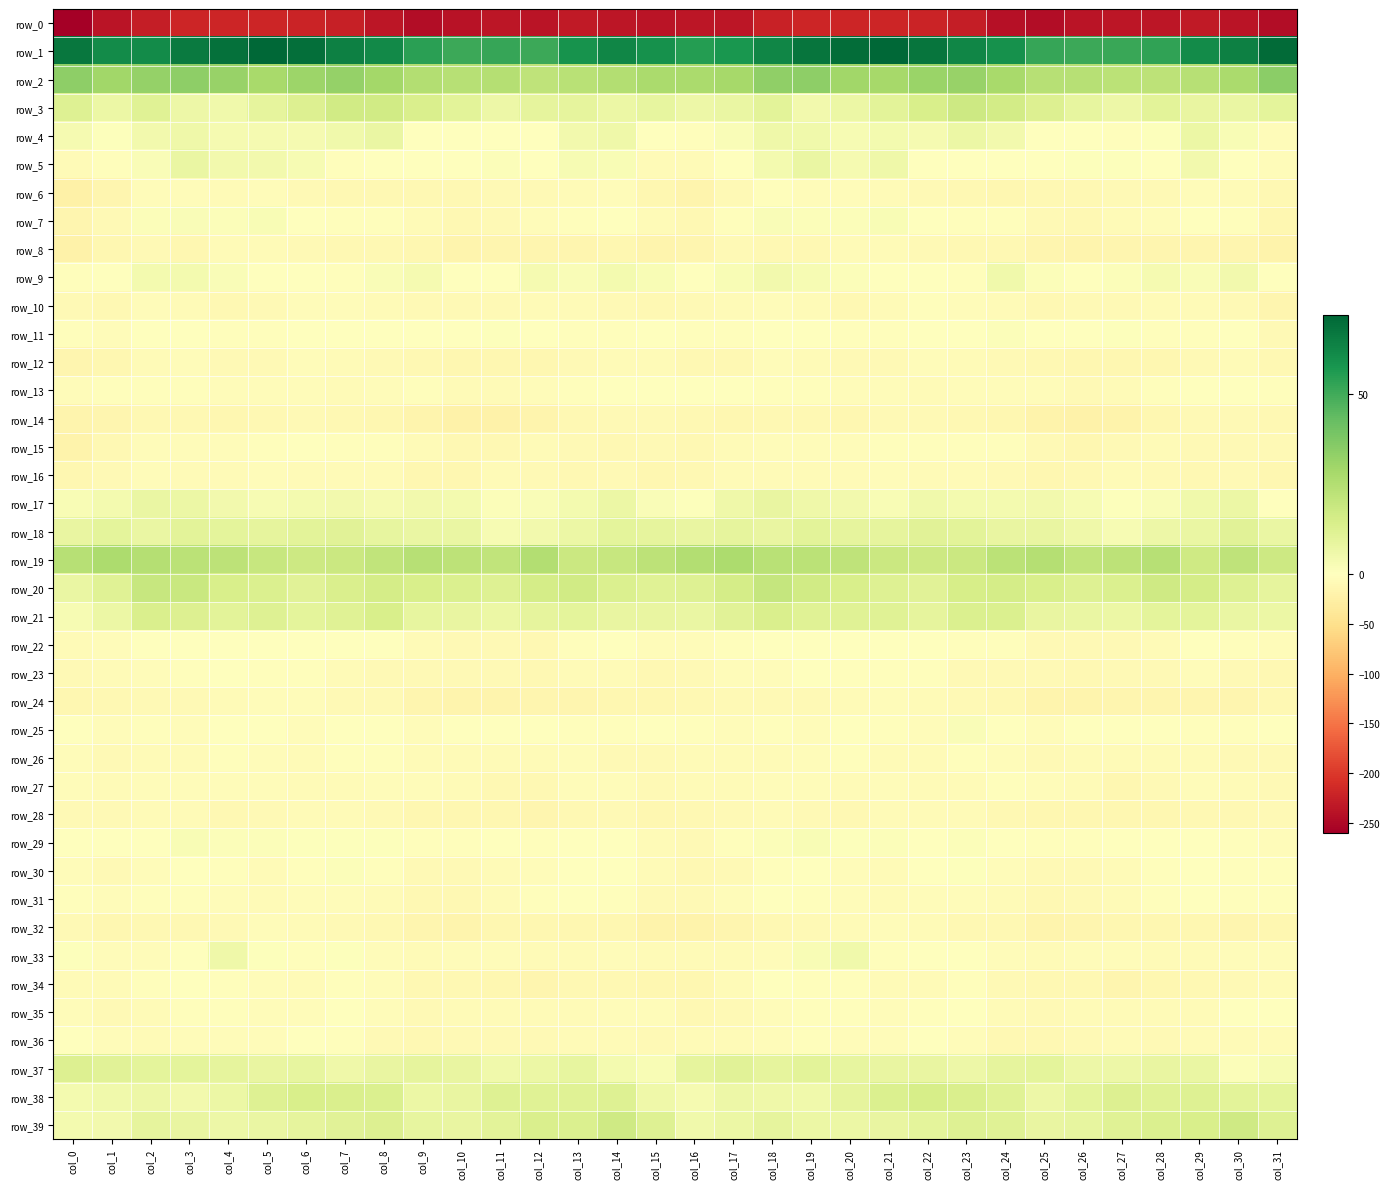

Is the value of row_0 at col_27 greater than the value of row_38 at col_25?

No